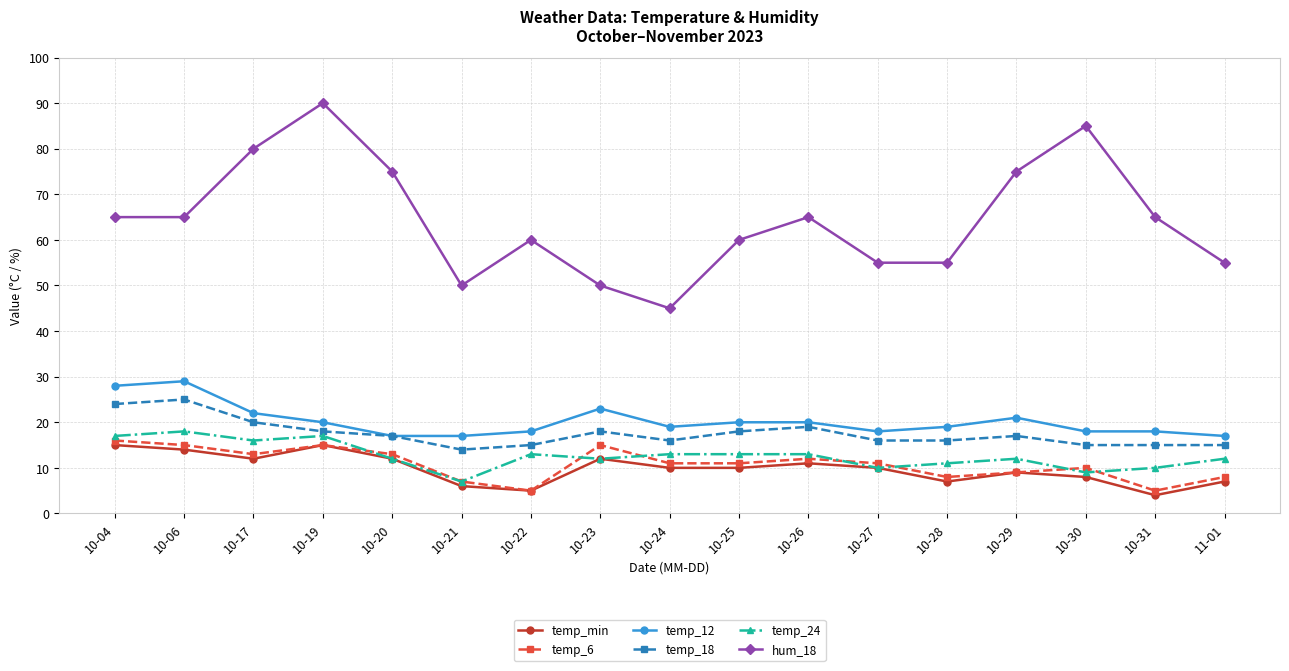

The value of hum_18 at 10-19 is 45. True or false?

False